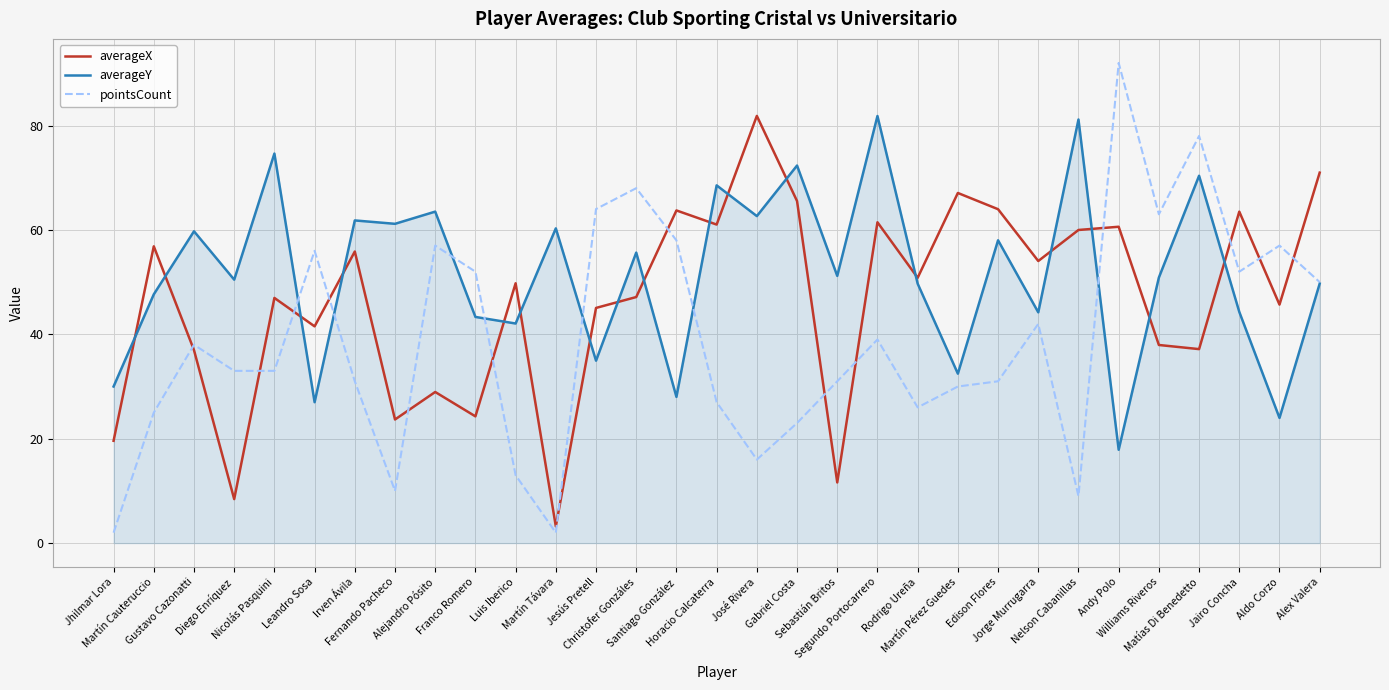

Which series has the widest spread of values?

pointsCount